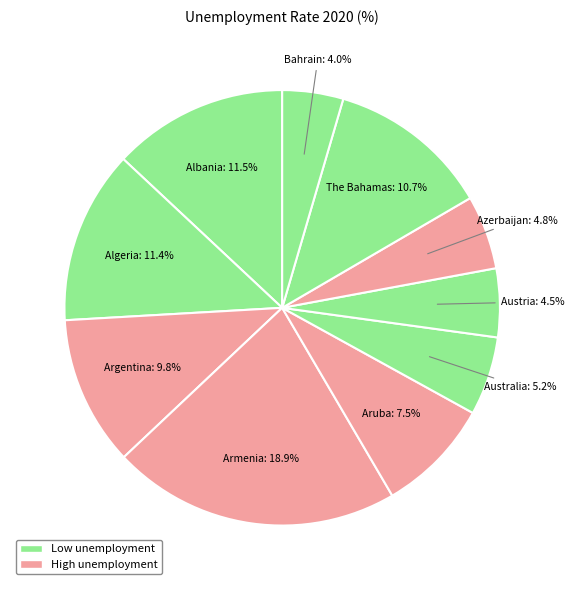

Which slice is the largest?

Armenia